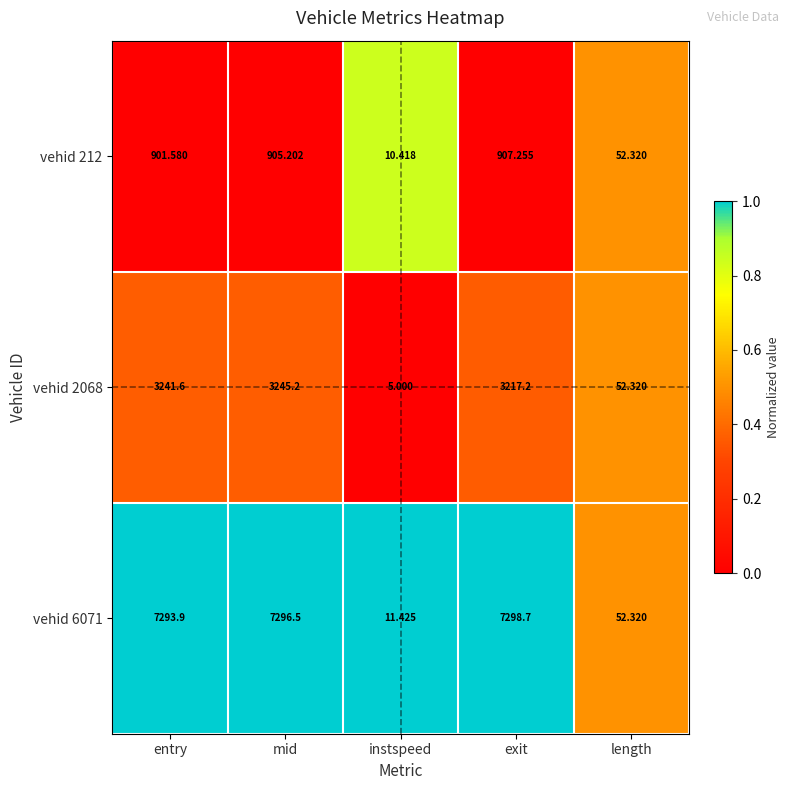

At entry, list the series in order from smallest to largest.

vehid 212, vehid 2068, vehid 6071